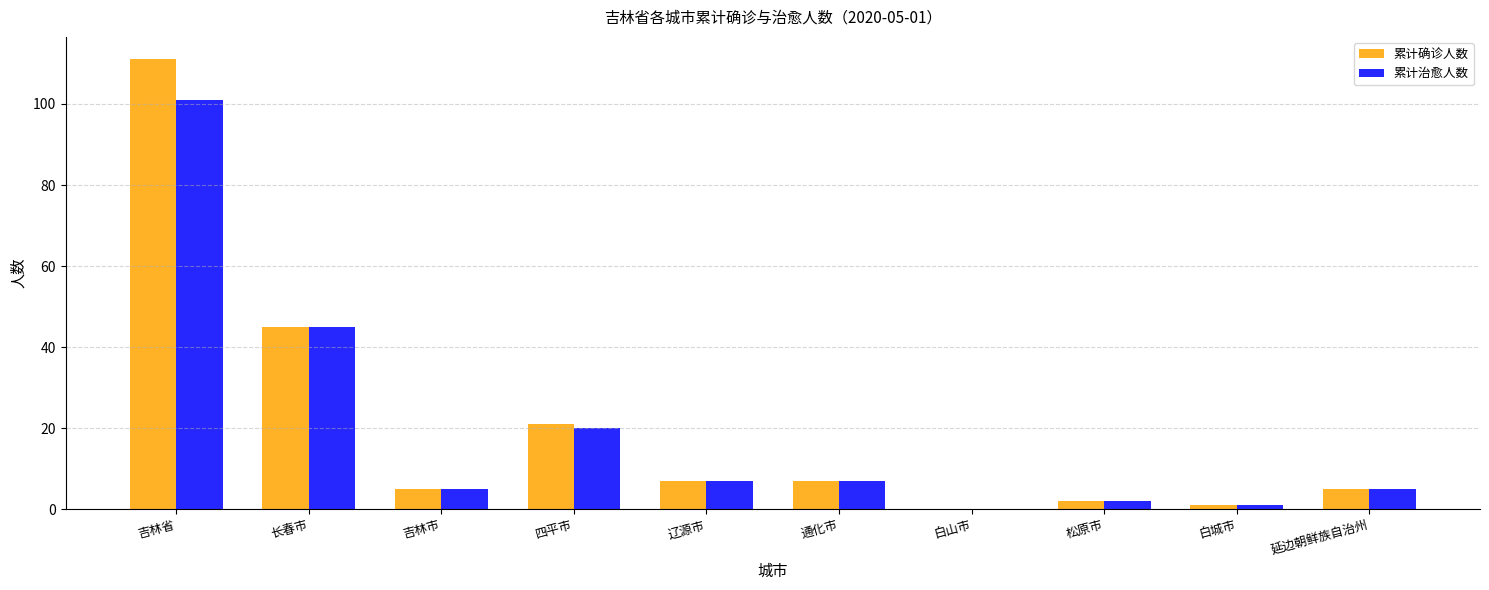

Which series has the largest total across all categories?

累计确诊人数